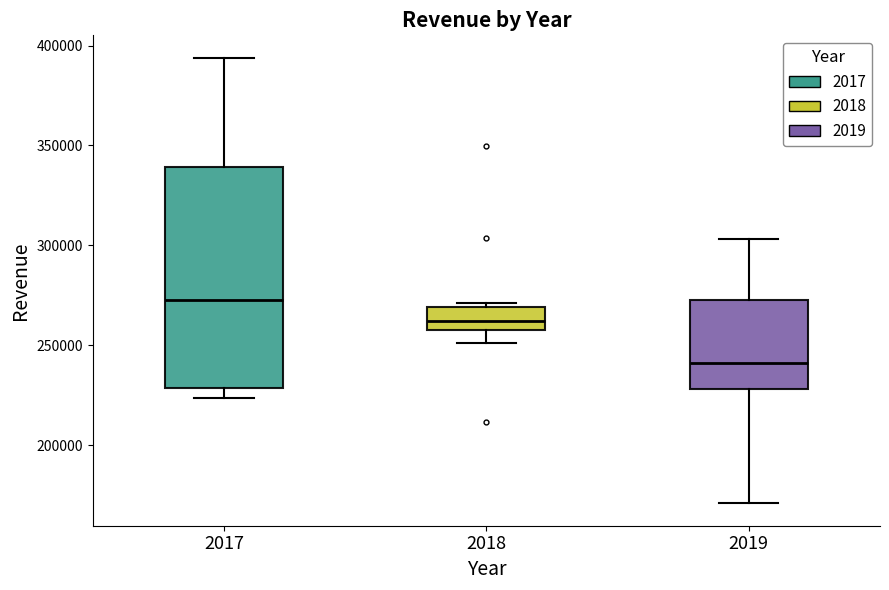

Where is the lower edge of the box at x = 2017 on the y-axis? The values are not printed on the chart, so give them approximately, as read against the axis.

230000